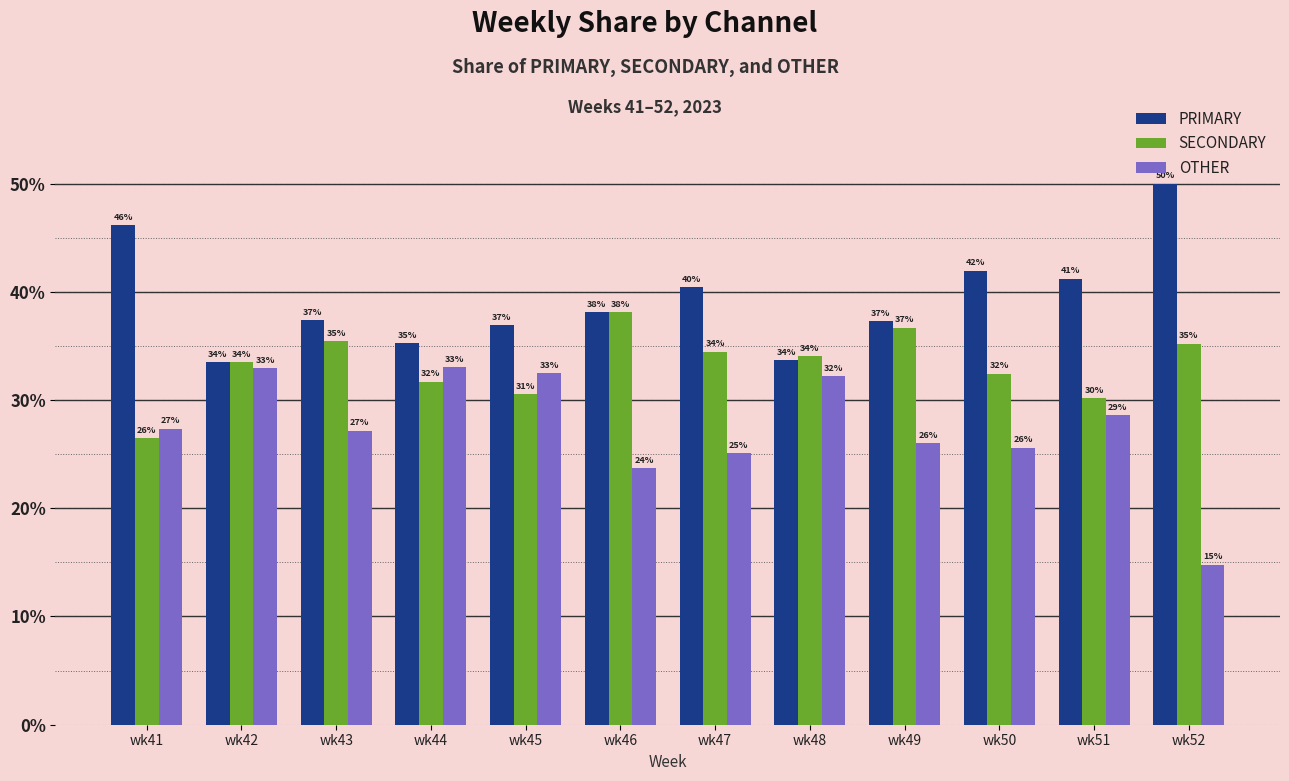

Where is OTHER nearest to the value 23?

wk46